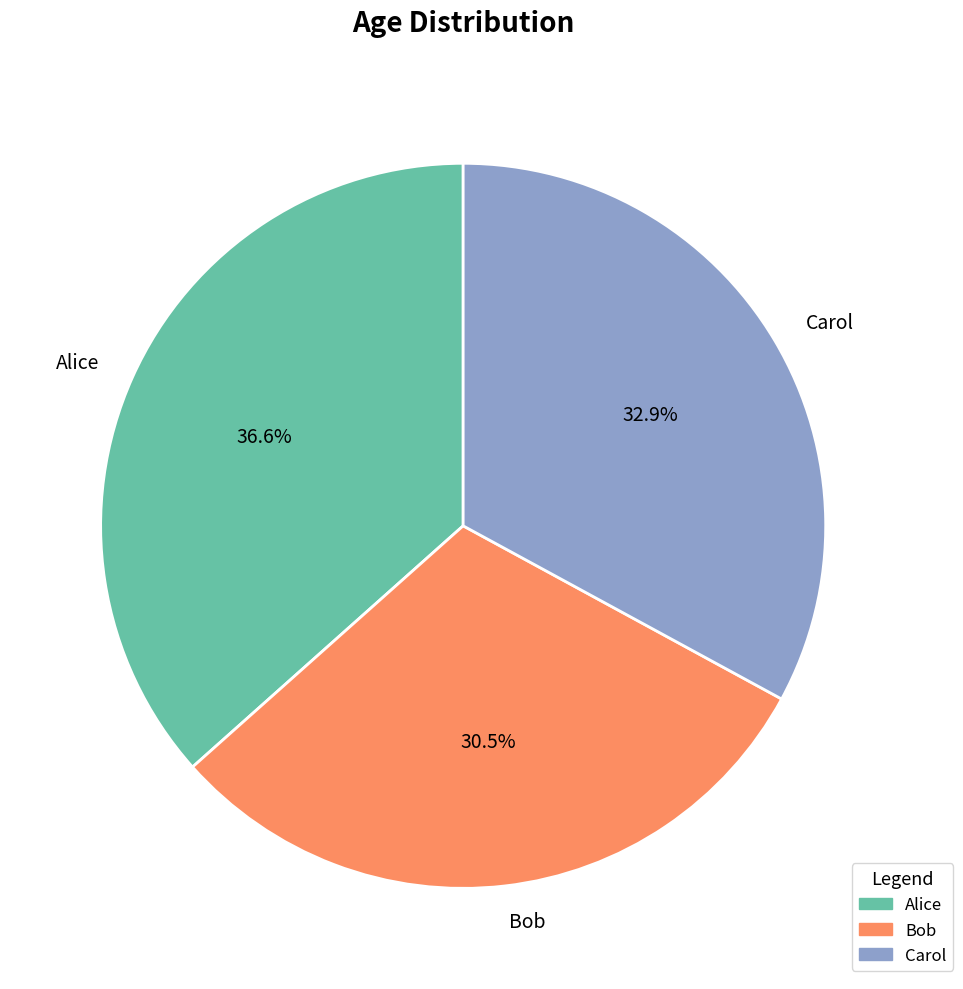

Combined, do Alice and Carol account for over 50%?

Yes